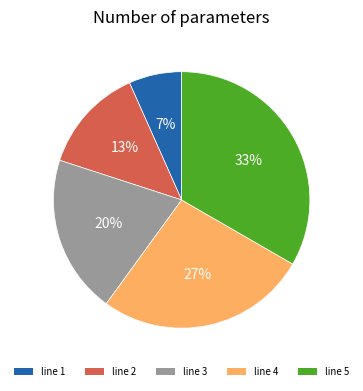

Do line 3 and line 4 together represent more than half of the pie?

No